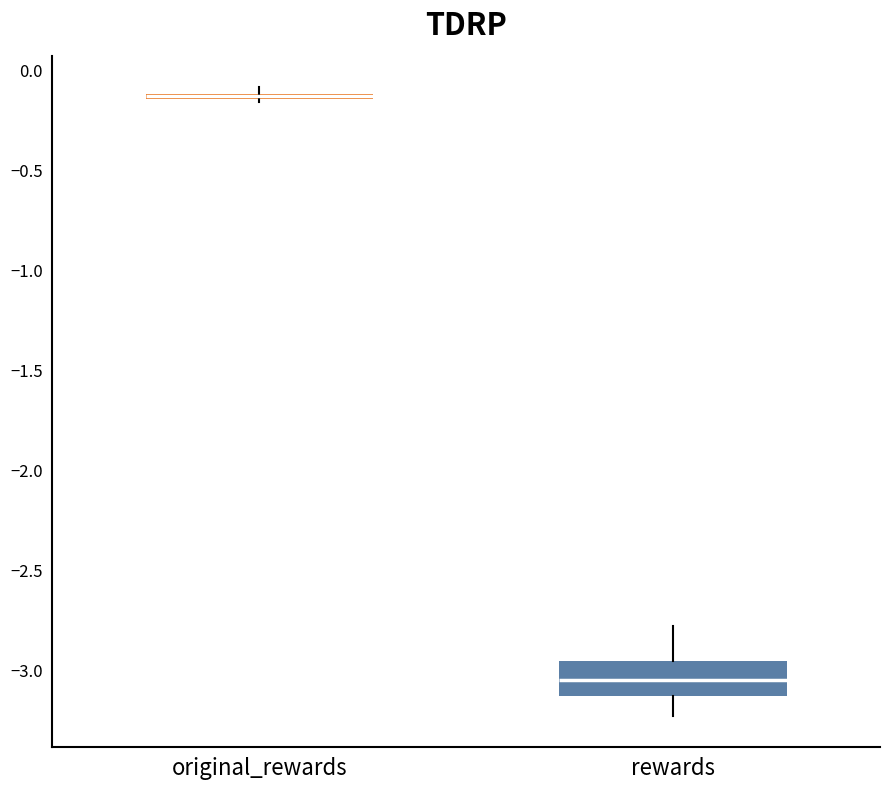

Where is the upper edge of the box for original_rewards on the y-axis? The values are not printed on the chart, so give them approximately, as read against the axis.

-0.10